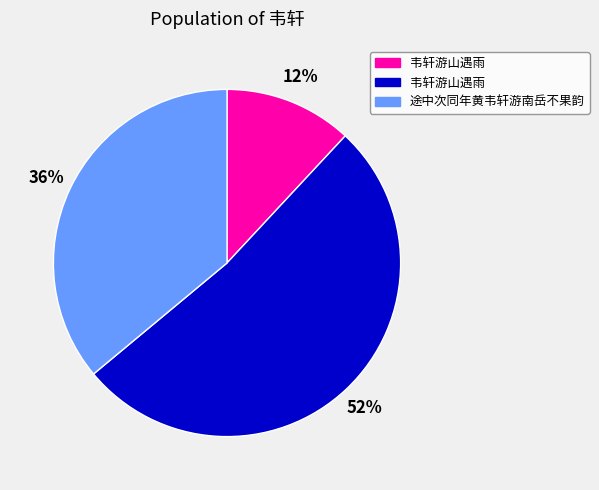

To the nearest percent, what is the difference between the largest and smallest slice percentages?

40%